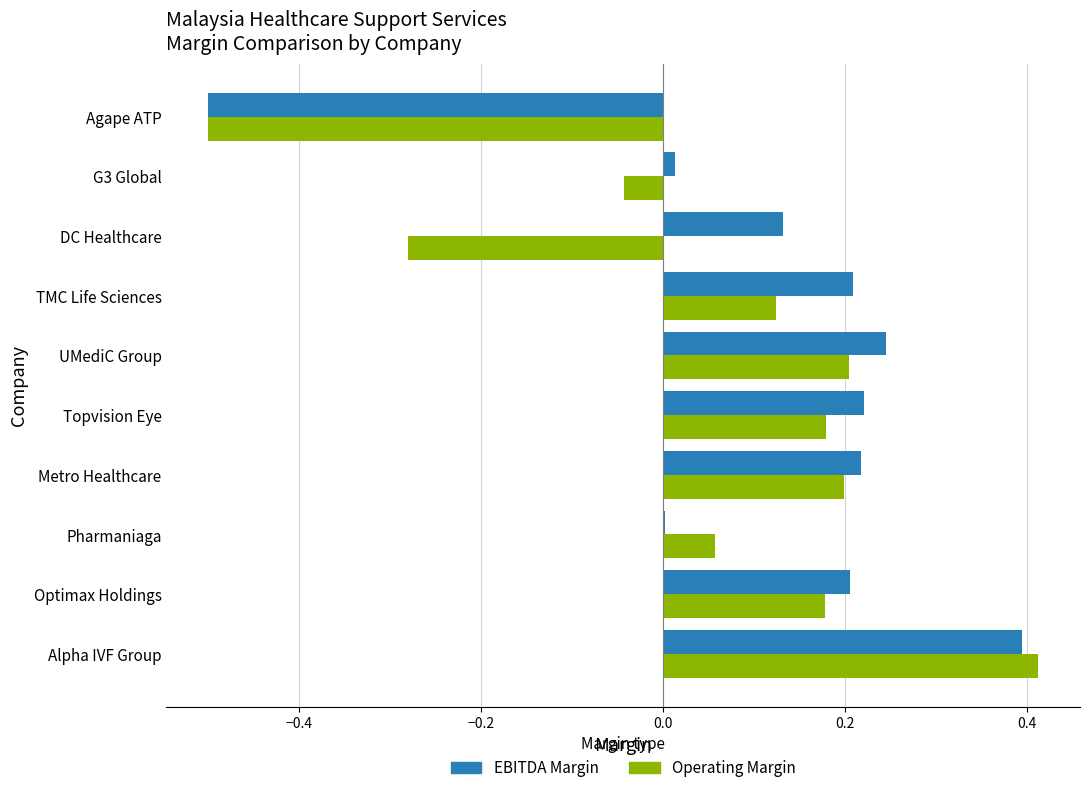

What is the sum of all Operating Margin values?

0.5